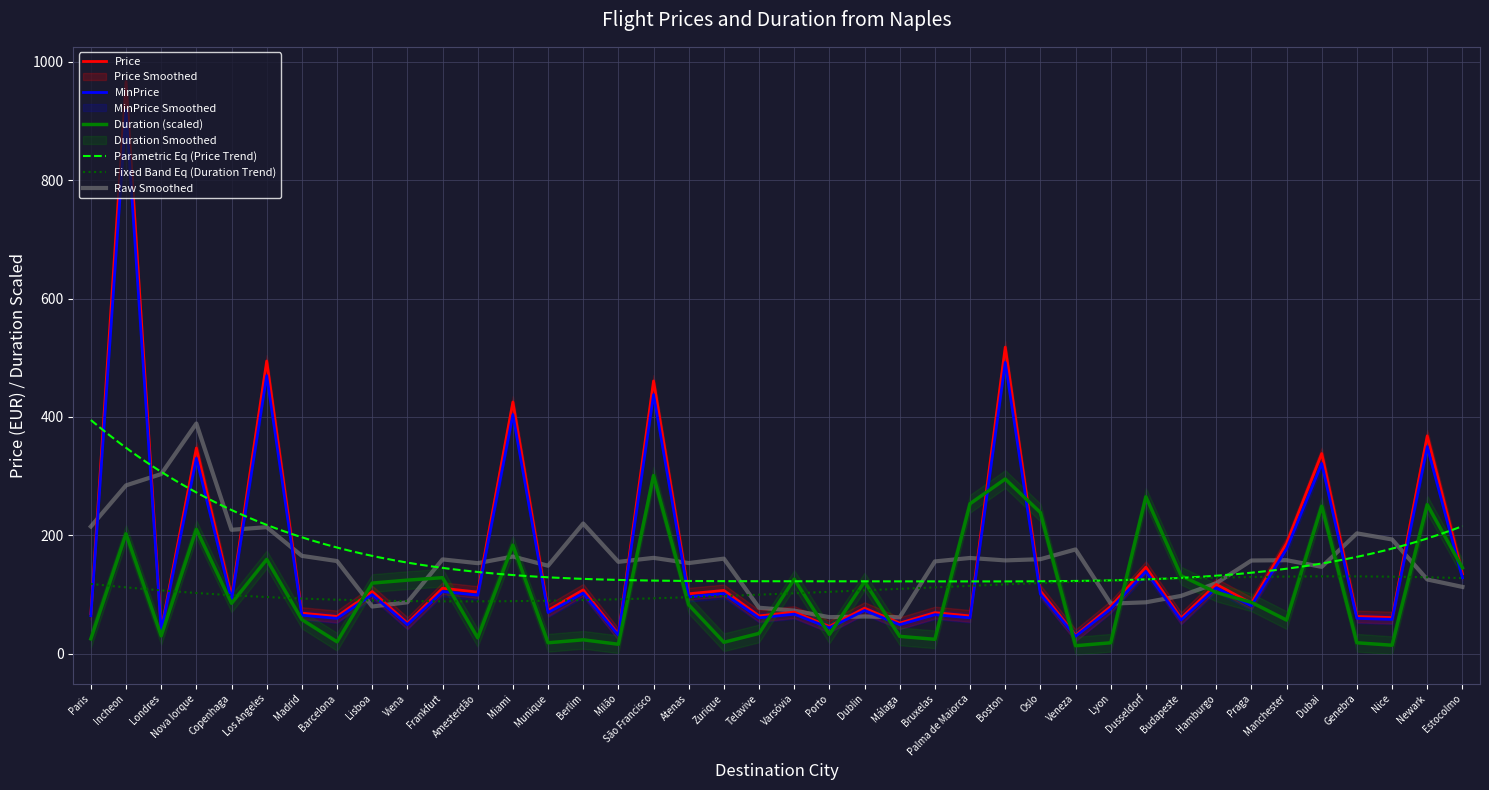

Is it true that MinPrice equals 105.0 at Frankfurt?

True